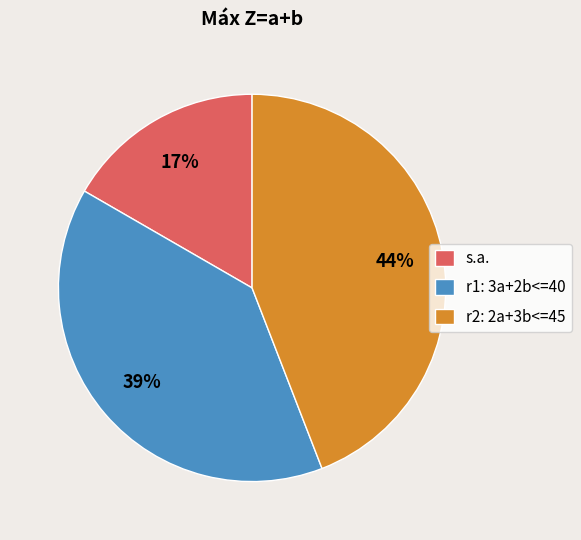

Approximately how many times larger is the value at r1: 3a+2b<=40 compared to r2: 2a+3b<=45?

0.9